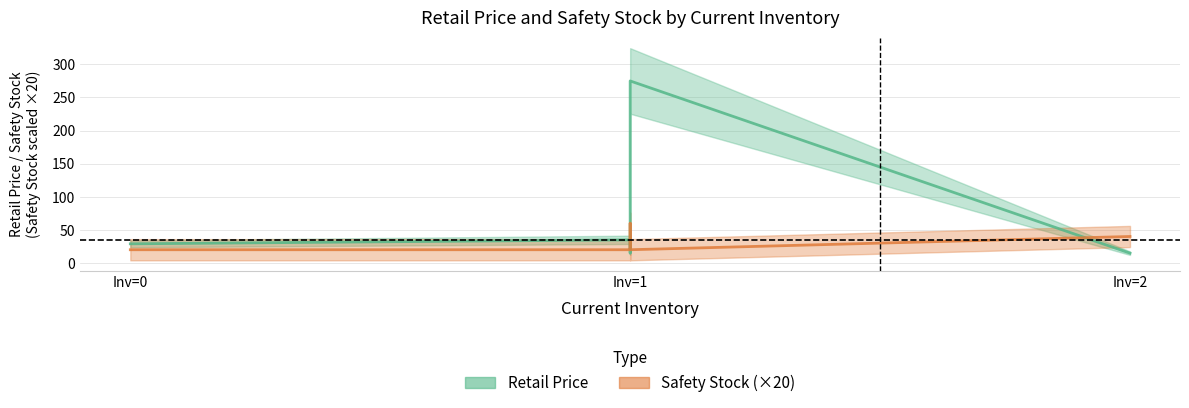

How many values in the Retail Price series exceed 28?

3